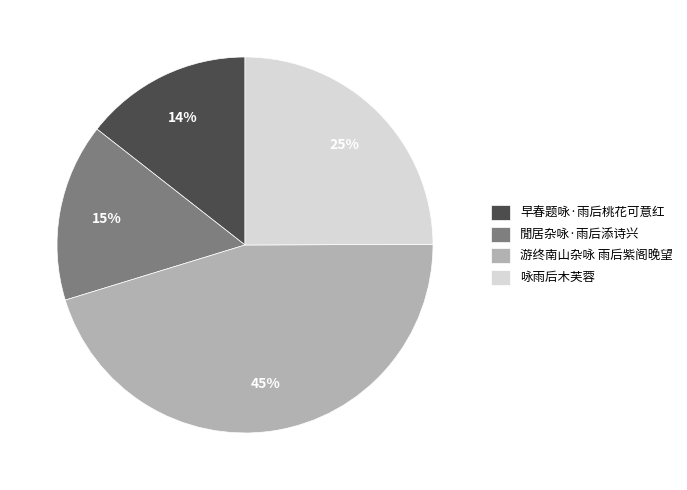

The 游终南山杂咏 雨后紫阁晚望 slice represents 38% of the pie. True or false?

False